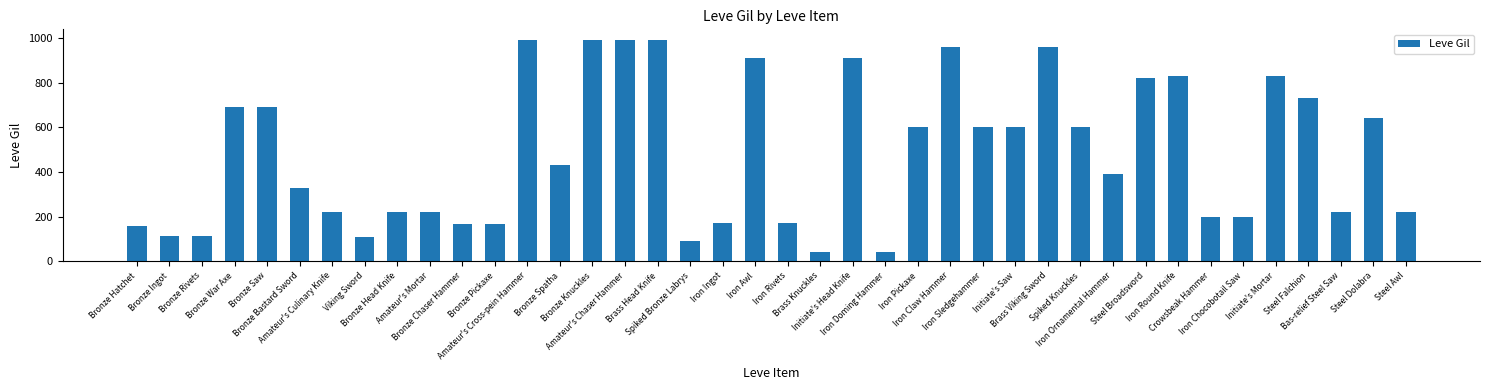

True or false: the data shows 600 at Spiked Knuckles.

True